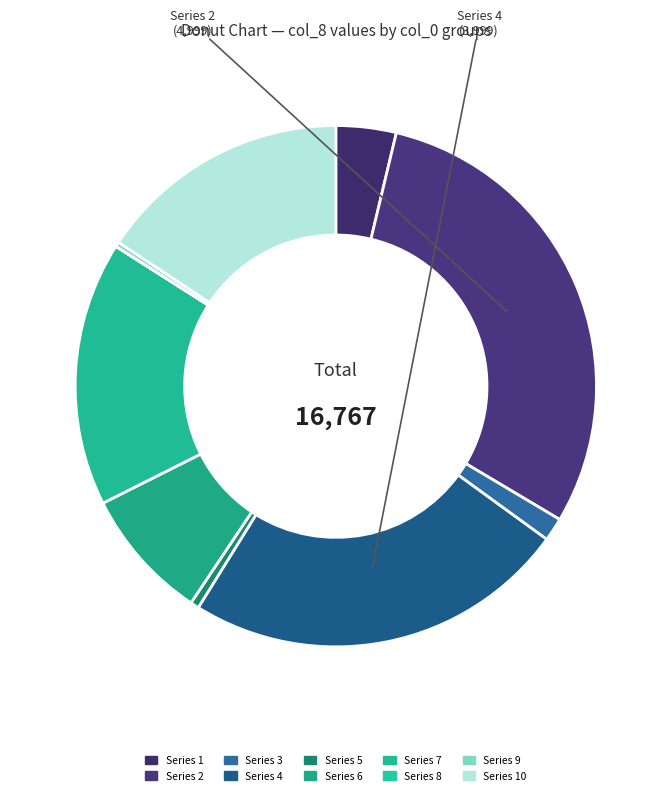

Rank the categories by value from lowest to highest.

8, 9, 5, 3, 1, 6, 10, 7, 4, 2